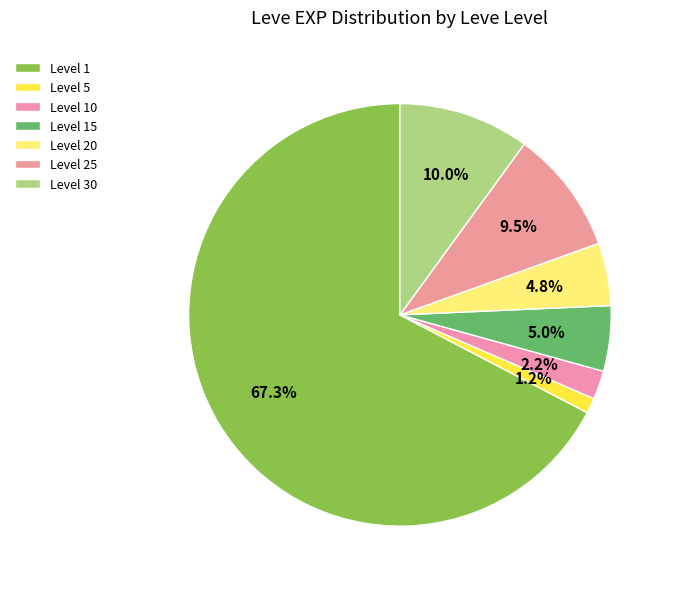

Count the number of slices in the pie.

7